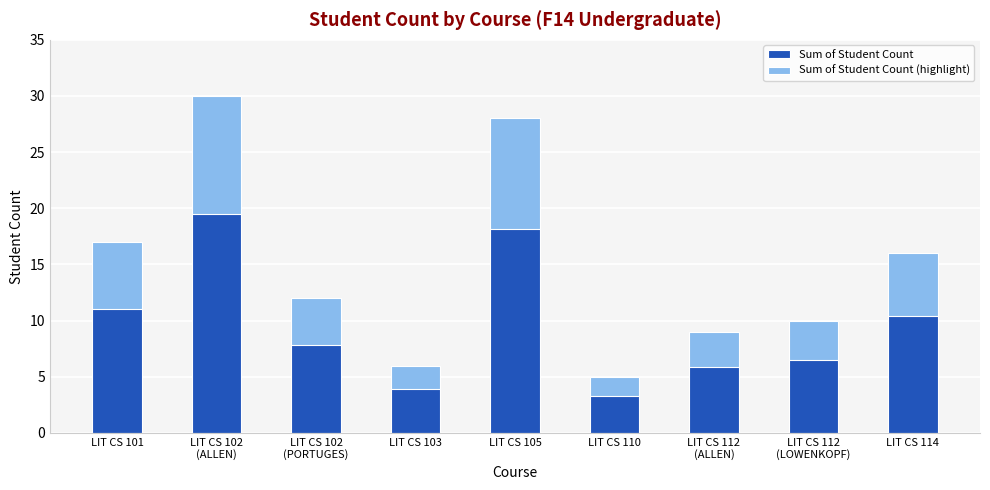

The value at LIT CS 105 is 28. True or false?

True